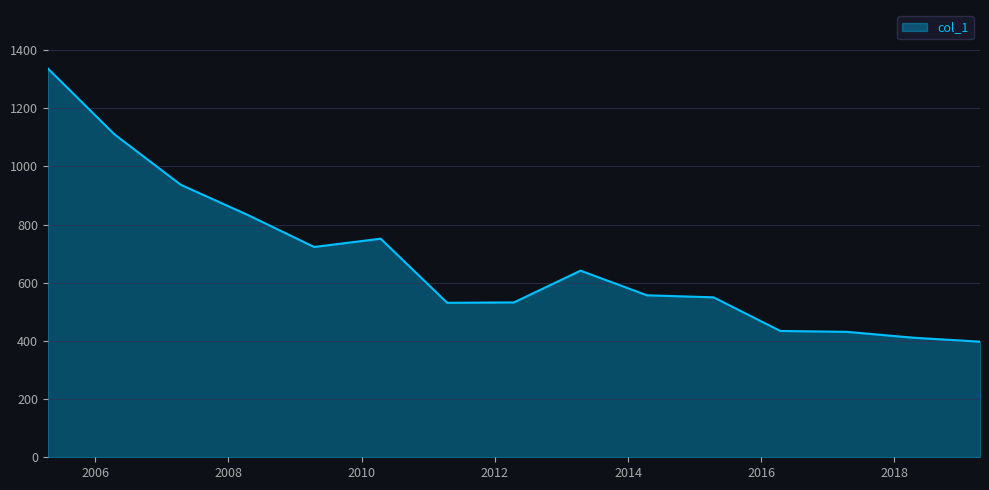

What is the greatest value displayed?

1336.9